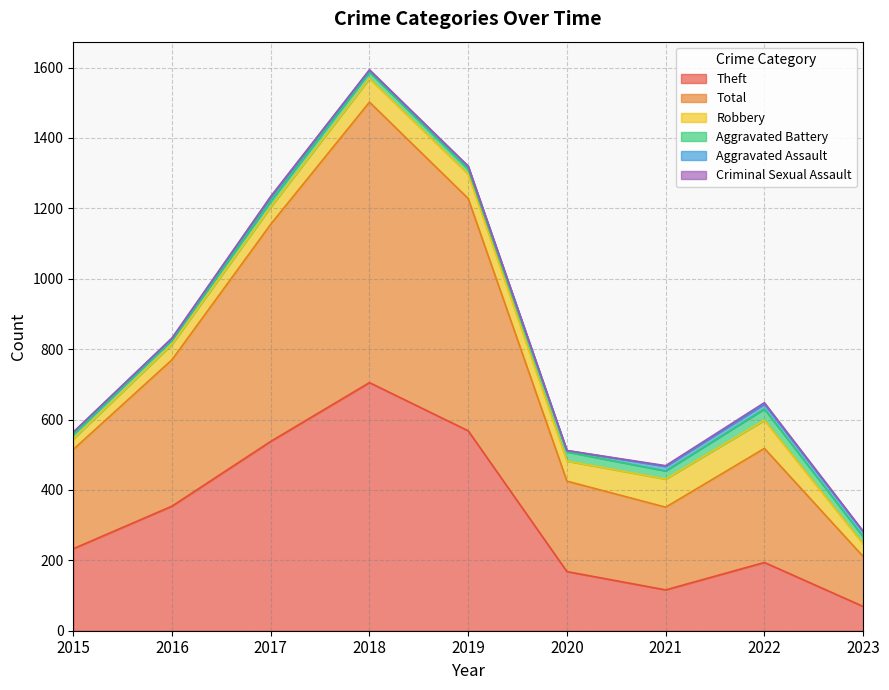

Rank the categories by Aggravated Battery value from lowest to highest.

2015, 2016, 2019, 2017, 2018, 2023, 2021, 2020, 2022